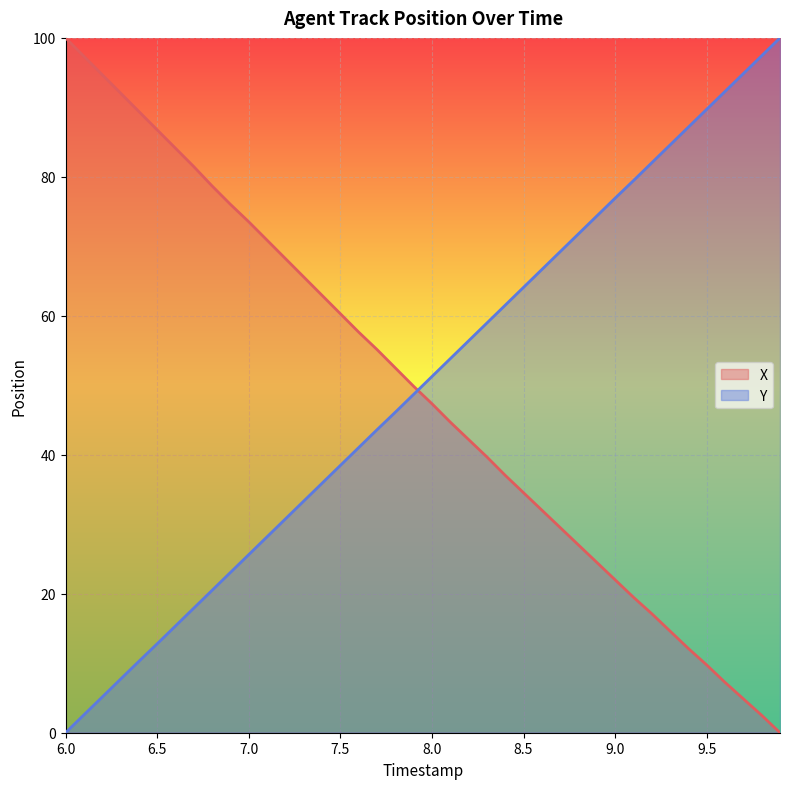

Which series has the widest spread of values?

X